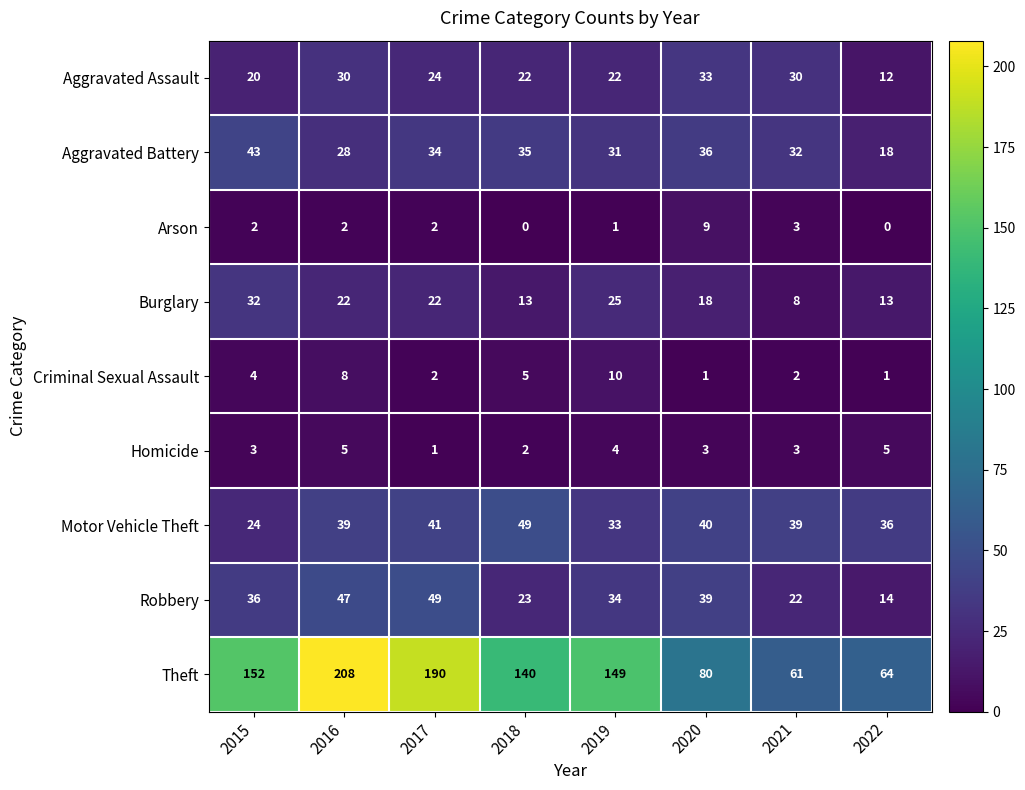

Is it true that Aggravated Battery equals 52 at 2020?

False